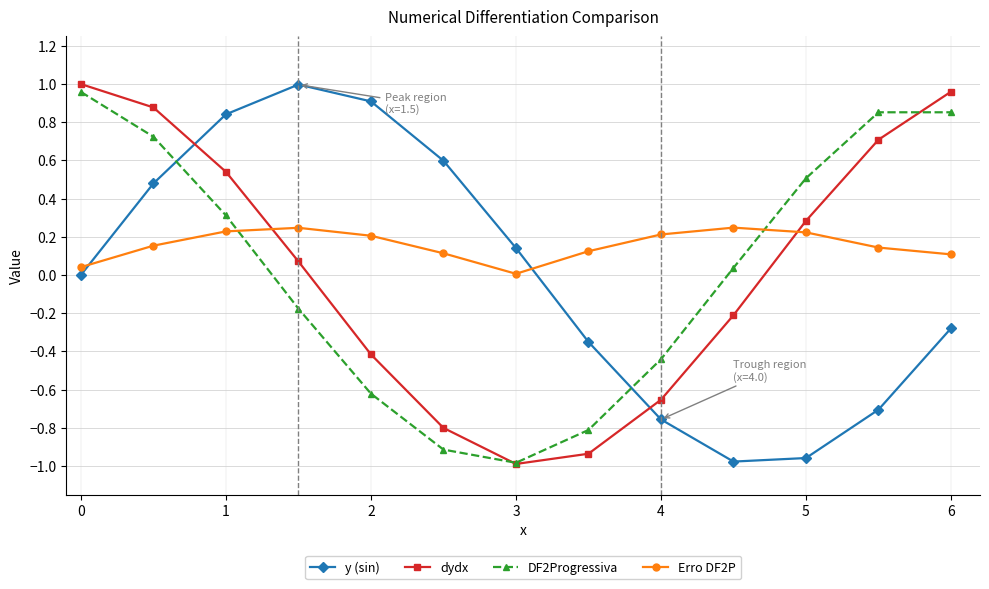

What are all the series names shown in the legend?

y (sin), dydx, DF2Progressiva, Erro DF2P